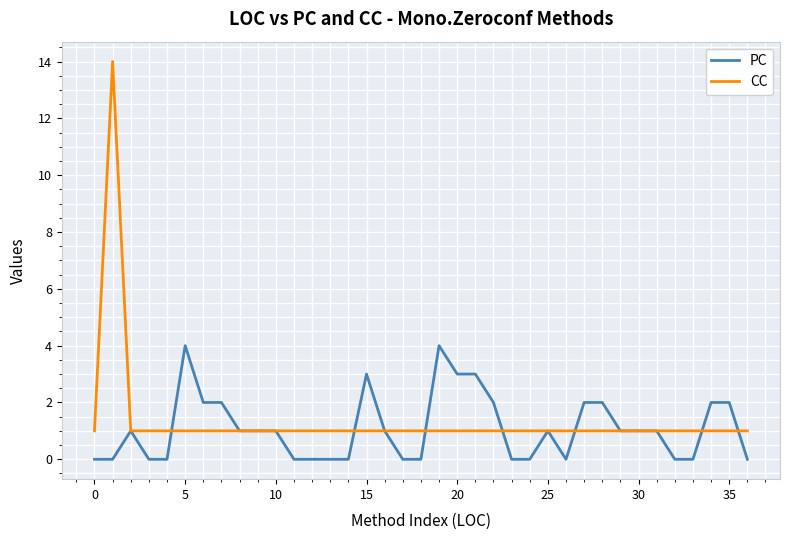

Which series has the widest spread of values?

CC